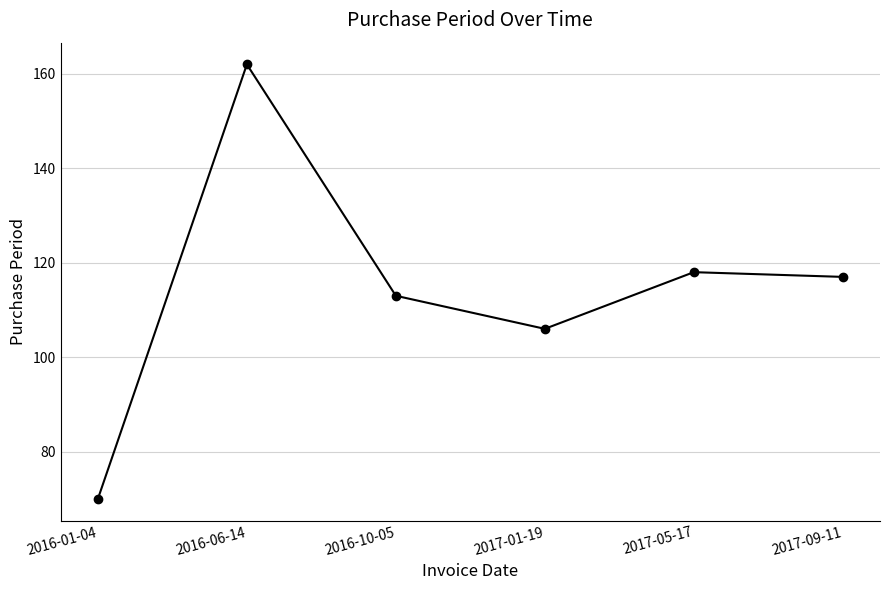

What is the value of the 5th point from the left?

118